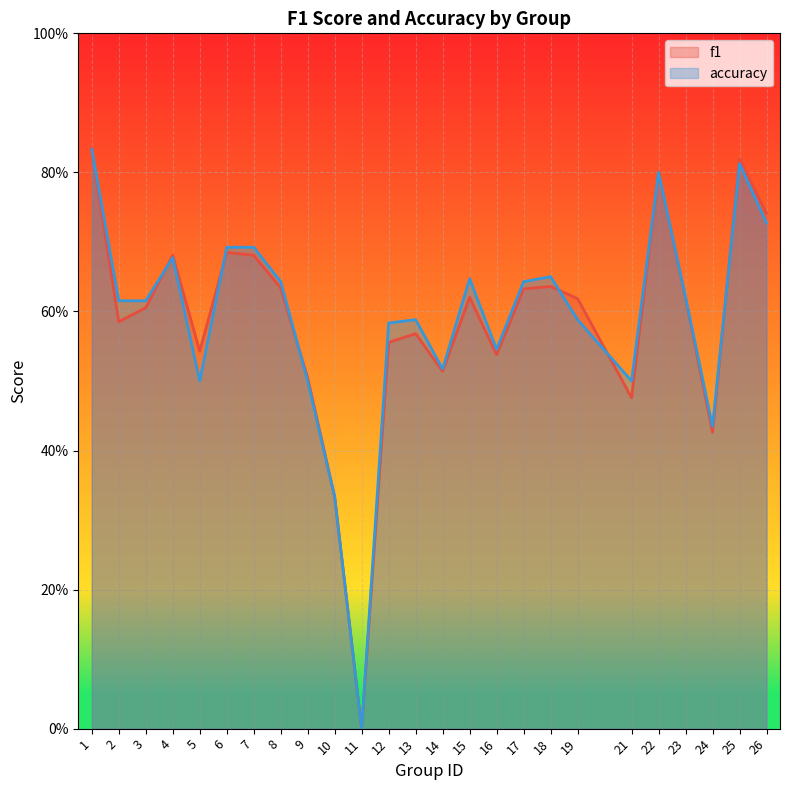

What is the value of the f1 point at the 9th from the left?

0.5